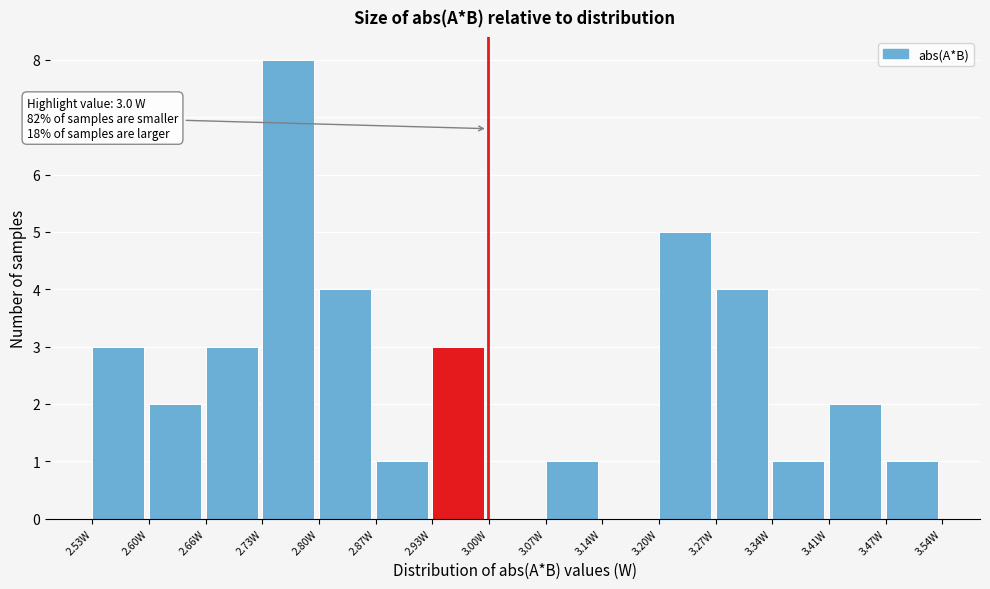

Which range on the x-axis has the tallest bar?

2.73 to 2.80